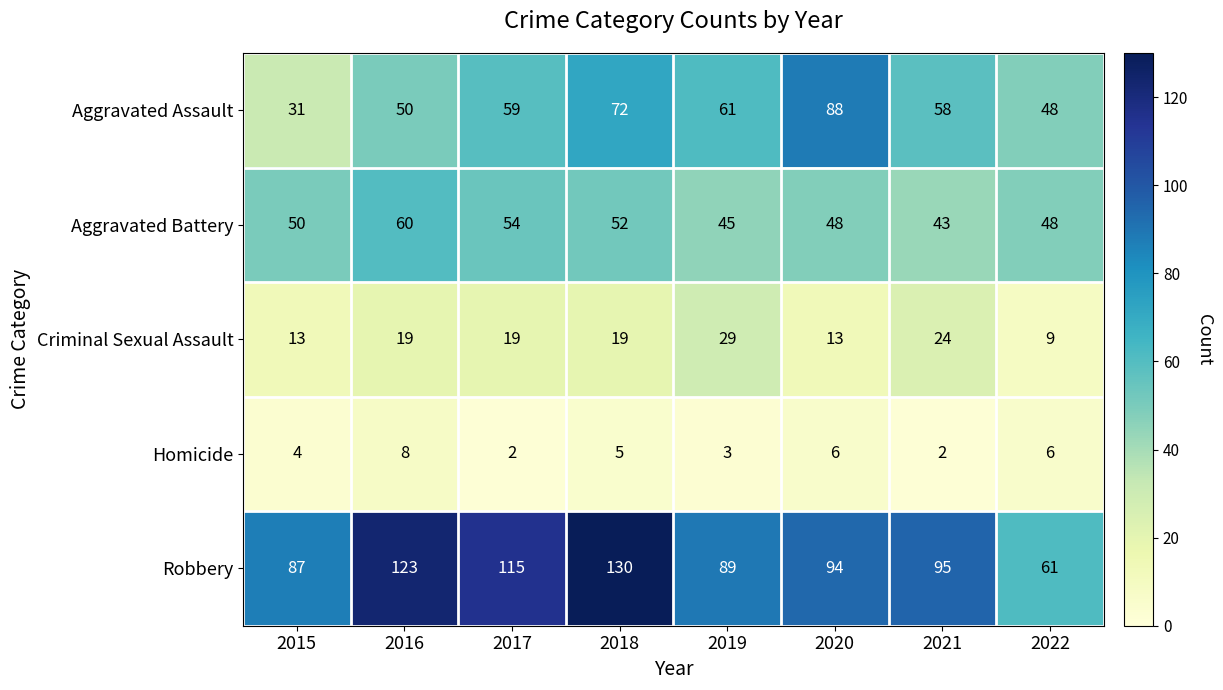

What is the total value across all series at 2019?

227